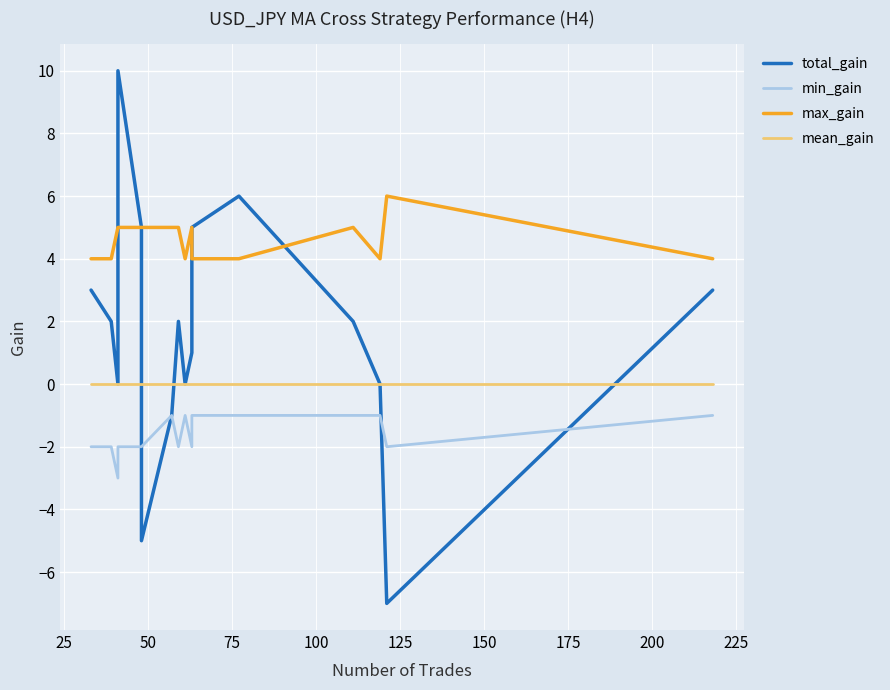

Rank the series by their average value, from lowest to highest.

min_gain, mean_gain, total_gain, max_gain